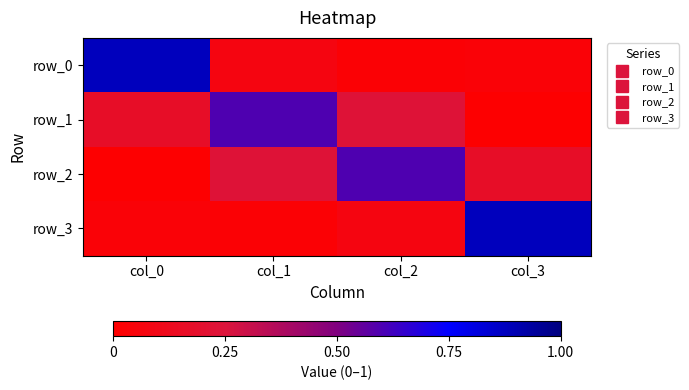

True or false: row_0 has a value of 0.1 at col_1.

False